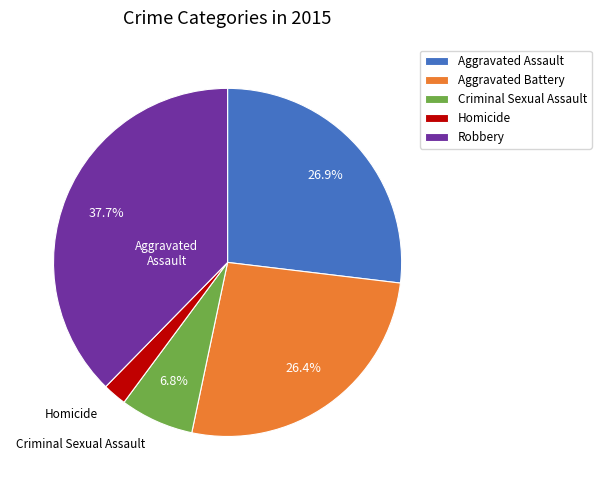

Is there any slice that represents more than half of the pie?

No